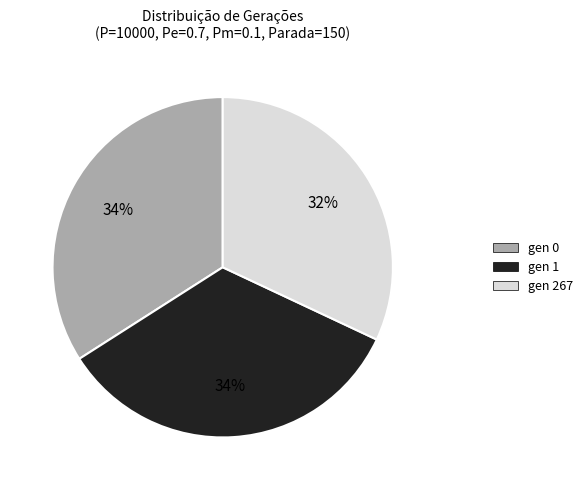

Is there a majority slice in this chart?

No